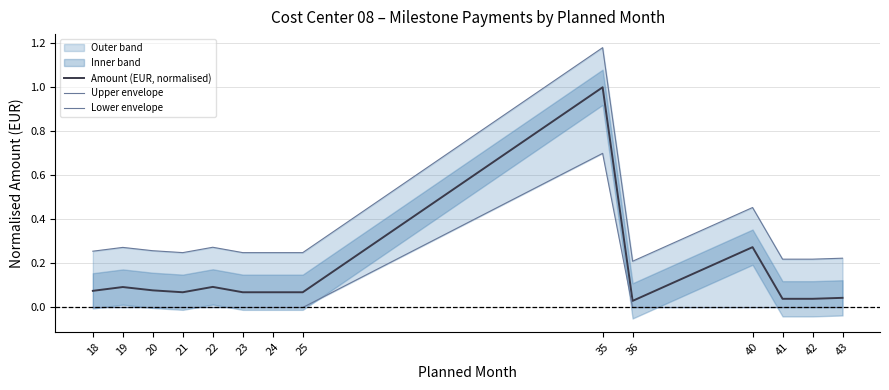

True or false: Amount (EUR, normalised) and Upper envelope intersect in this chart.

False